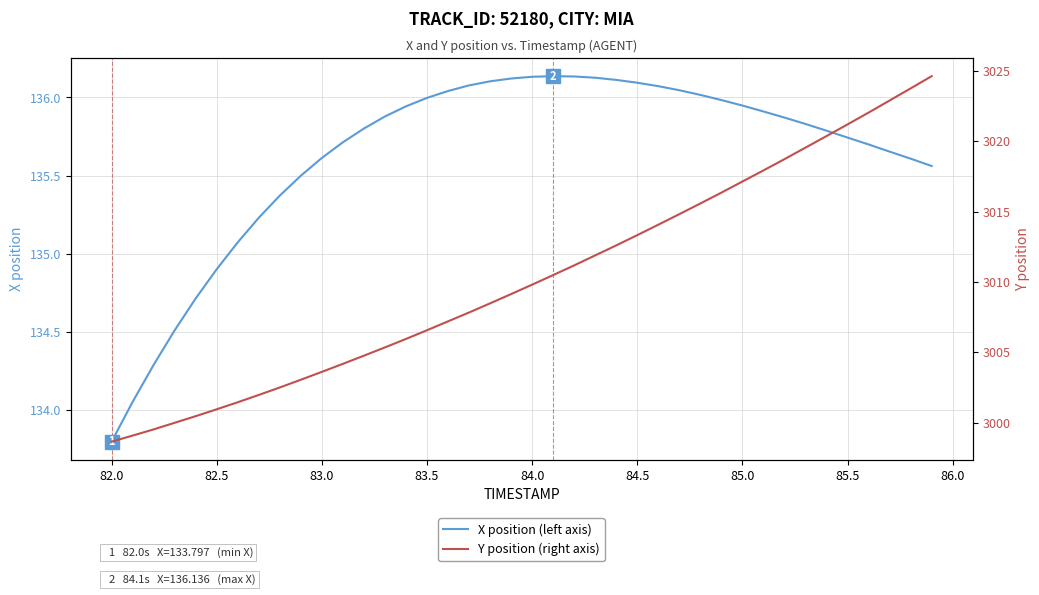

True or false: X position (left axis) and Y position (right axis) cross at least once.

False